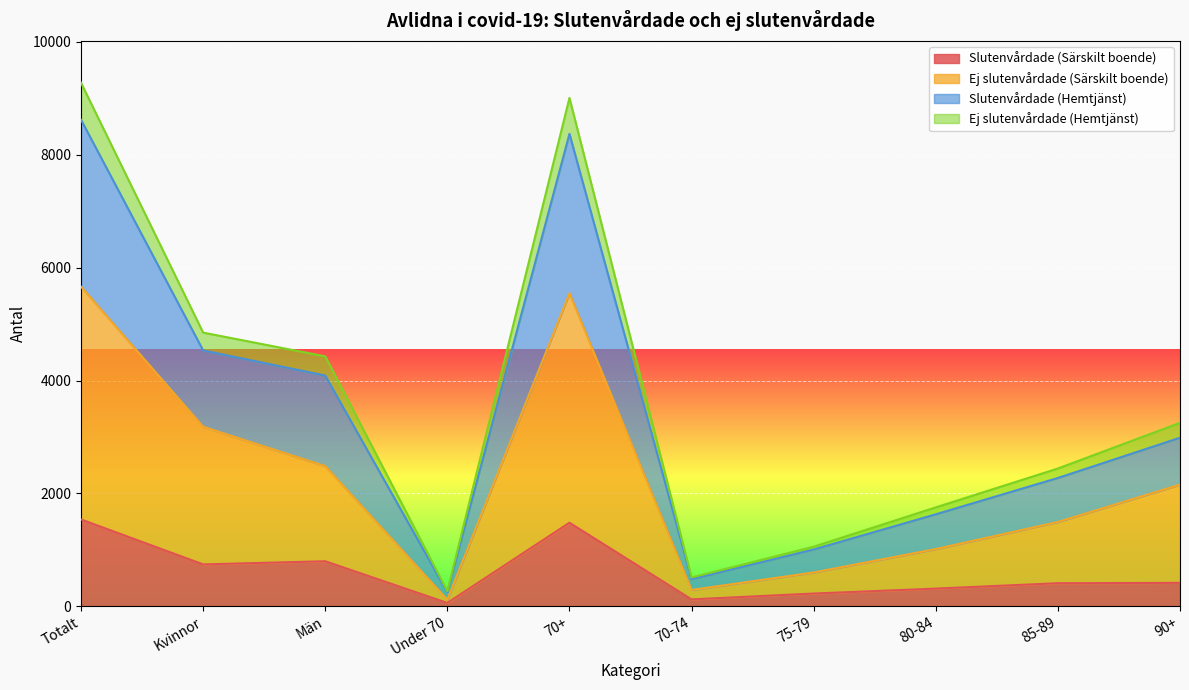

What is the total value across all series at Totalt?

9277